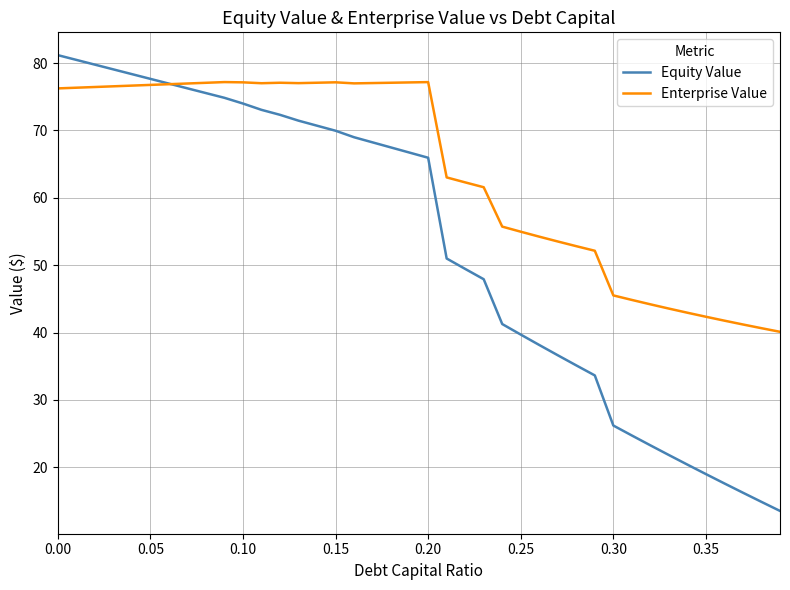

What are all the series names shown in the legend?

Equity Value, Enterprise Value